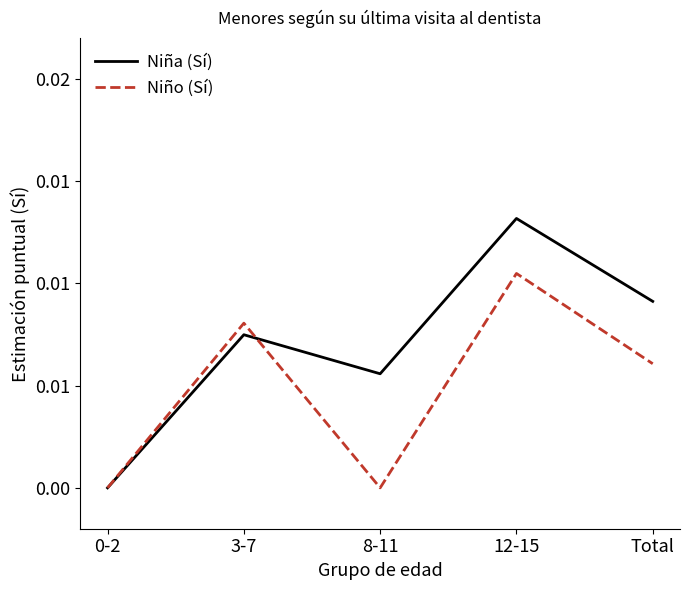

What are all the series names shown in the legend?

Niña (Sí), Niño (Sí)